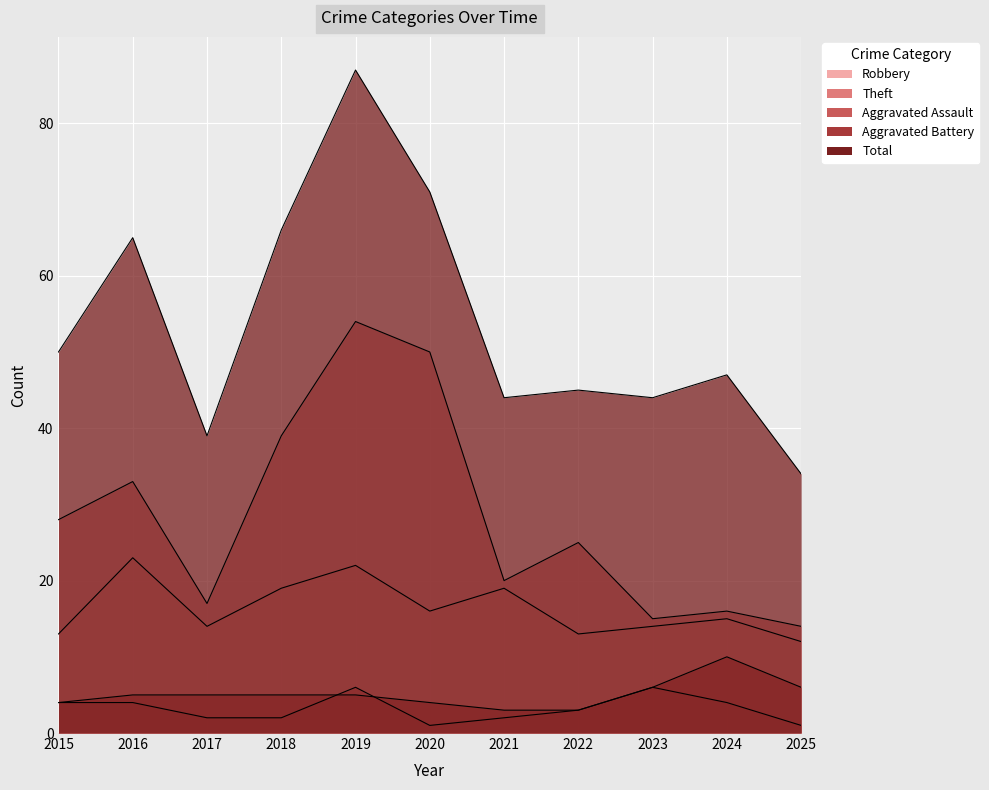

The Robbery series shows 13 at 2015. True or false?

True